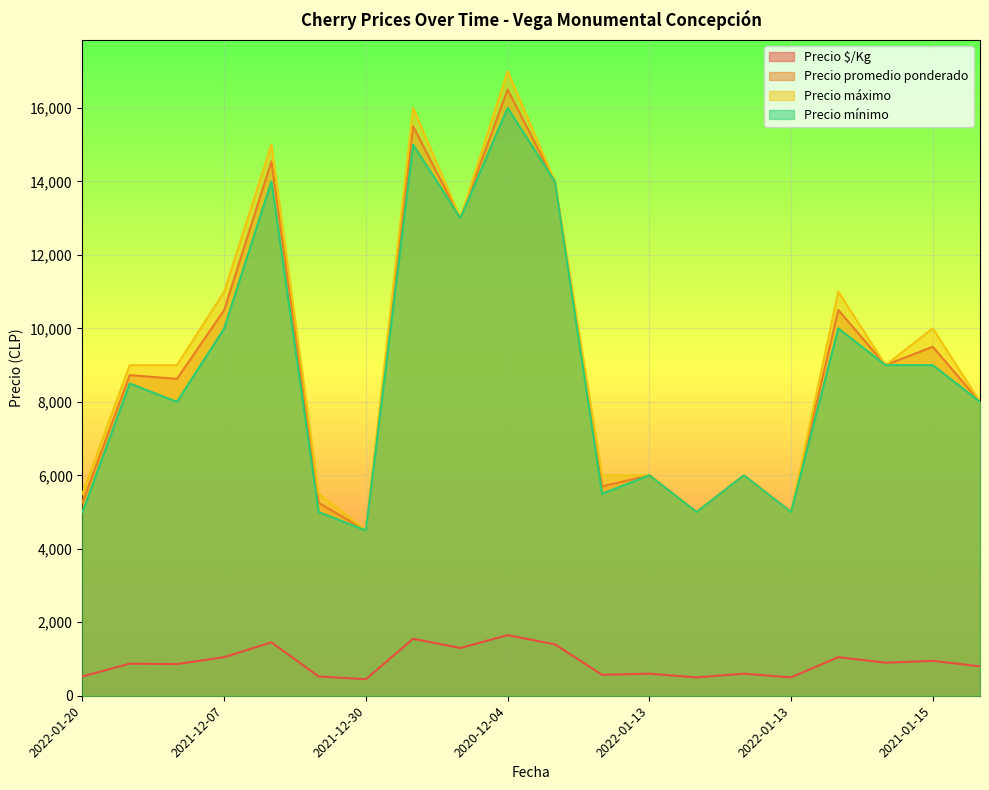

What is the total value across all series at 2021-12-10?

27100